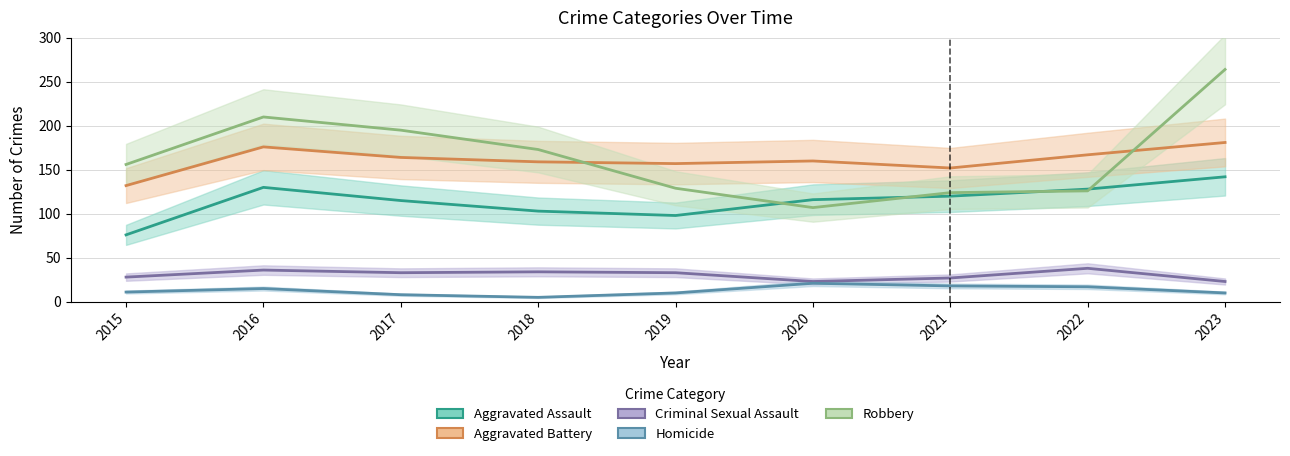

What is the smallest value displayed?

5